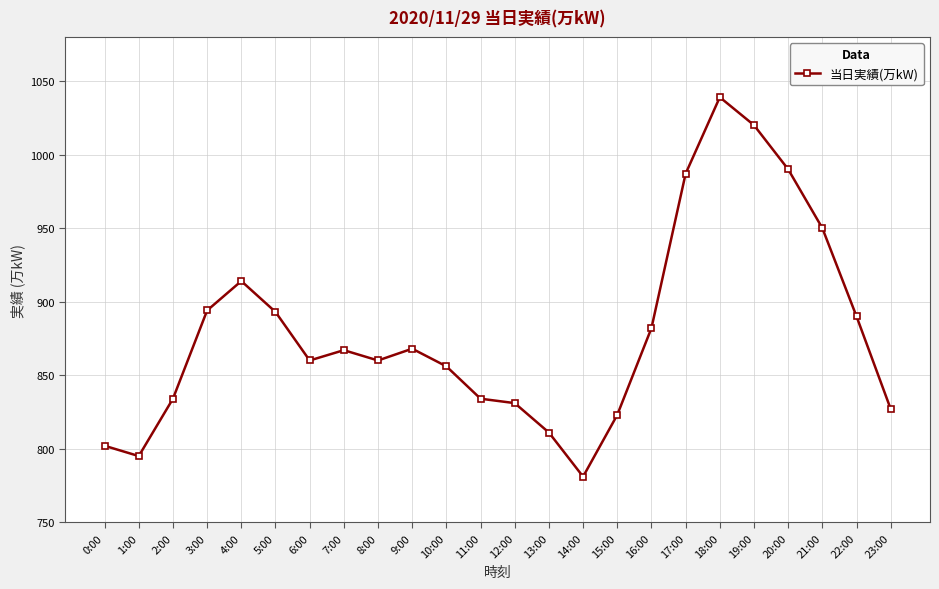

Where does the data first go above 867?

3:00